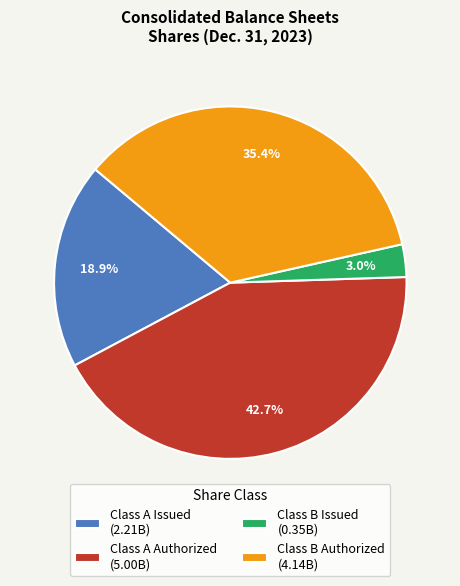

Approximately how many times larger is the value at Class B Authorized compared to Class A Authorized?

0.8